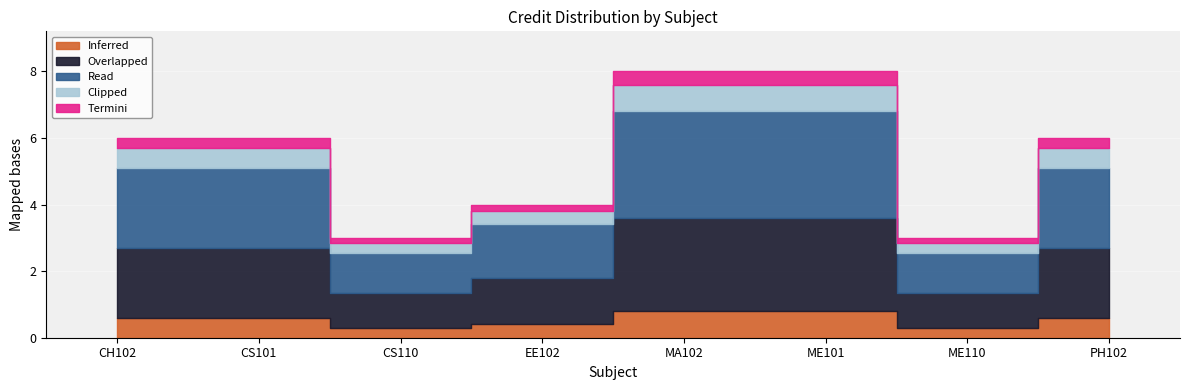

Which category has the highest value across all series?

MA102